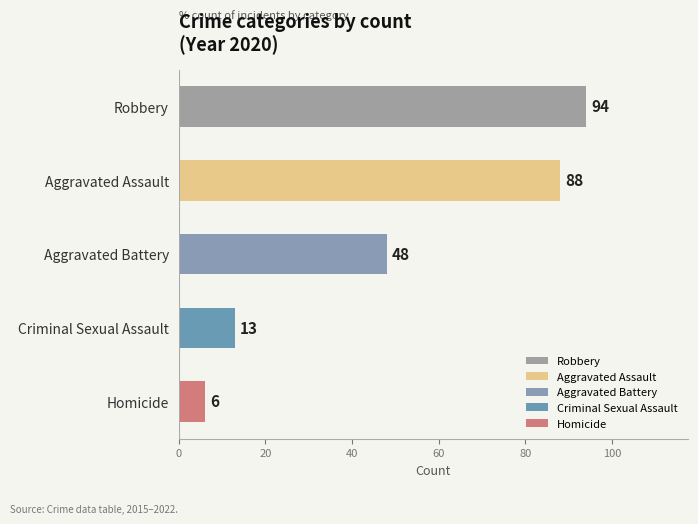

Reading top to bottom, list all the values displayed in this chart.

94	88	48	13	6